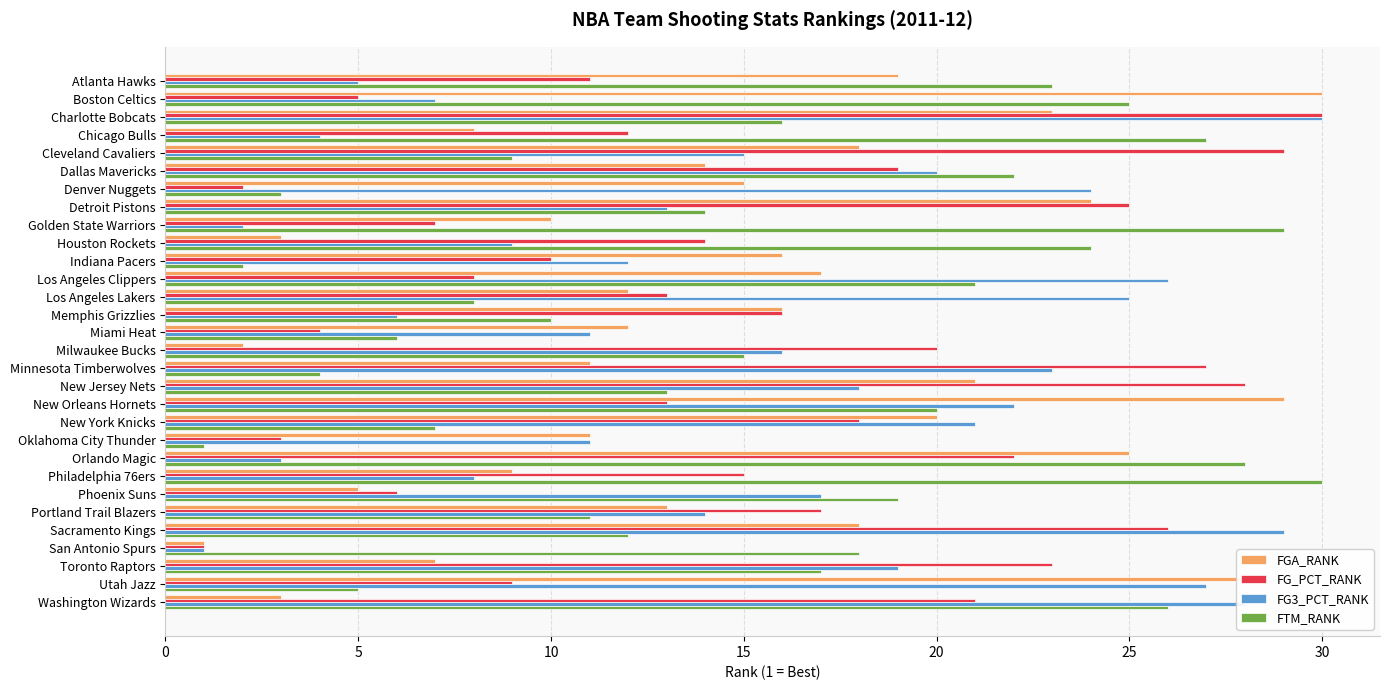

What is the sum of all FTM_RANK values?

465